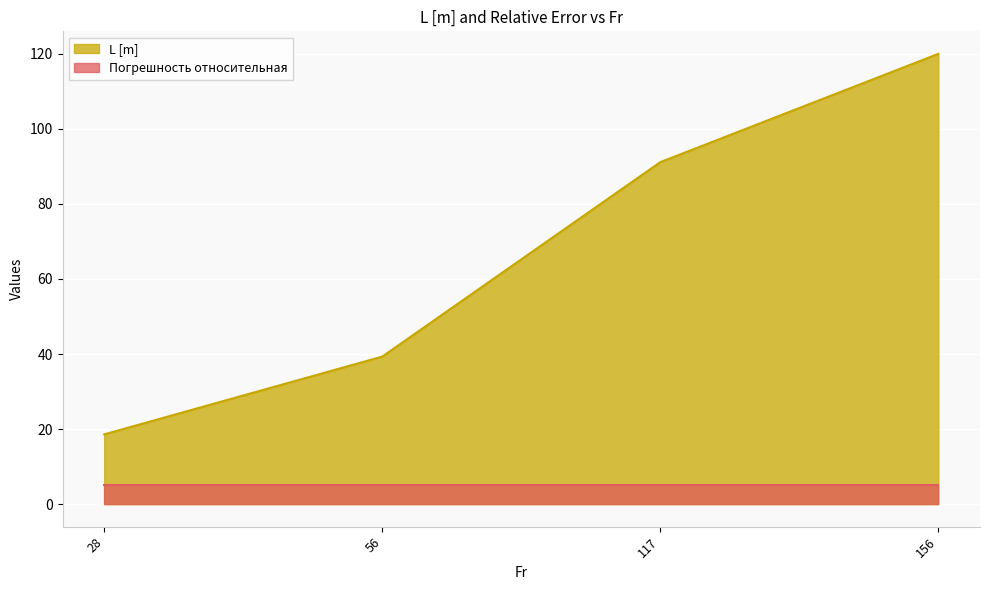

What is the sum of the values at 156 and 117?

211.1